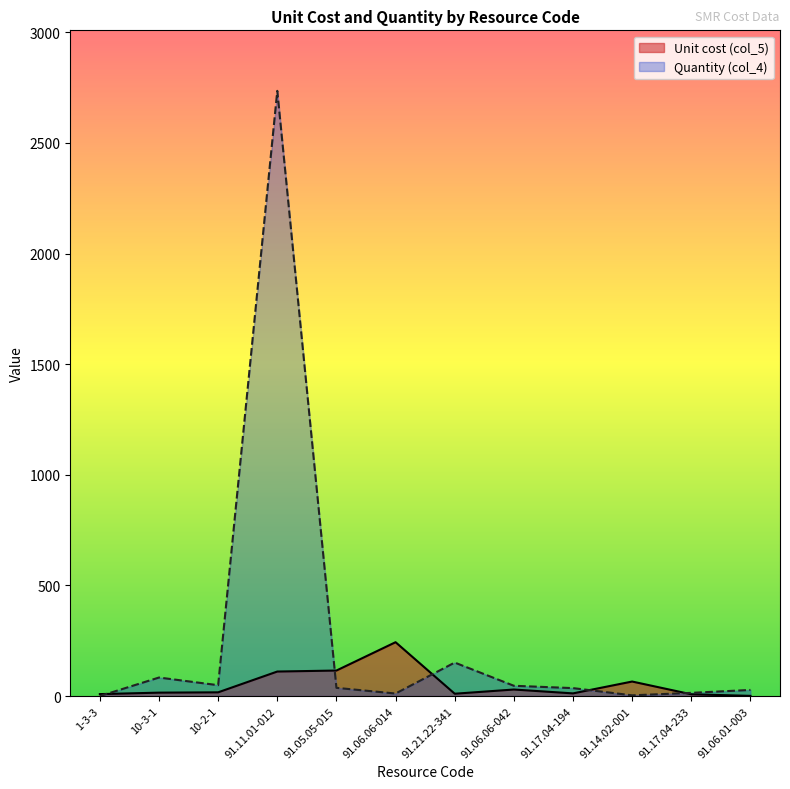

Which category has the lowest value across all series?

1-3-3